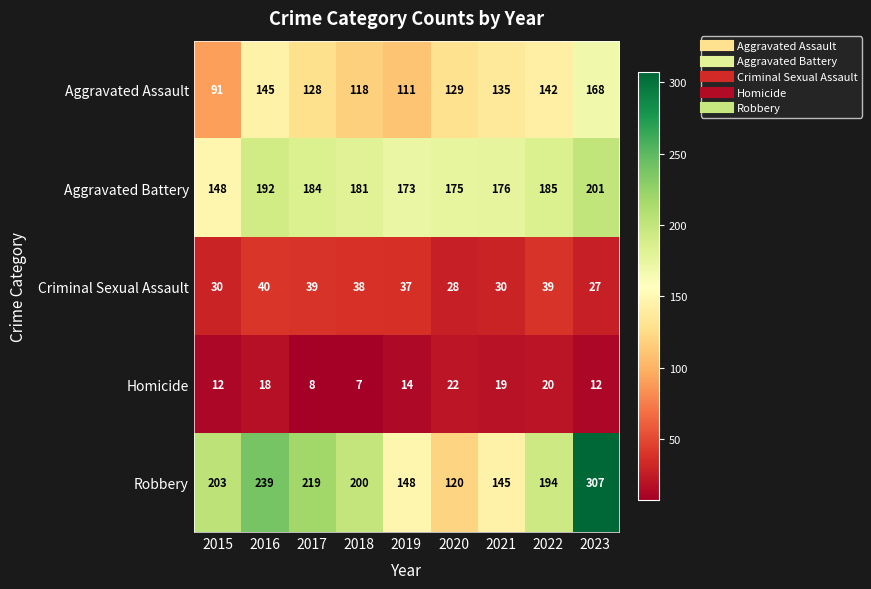

At which label is Robbery closest to 213?

2017